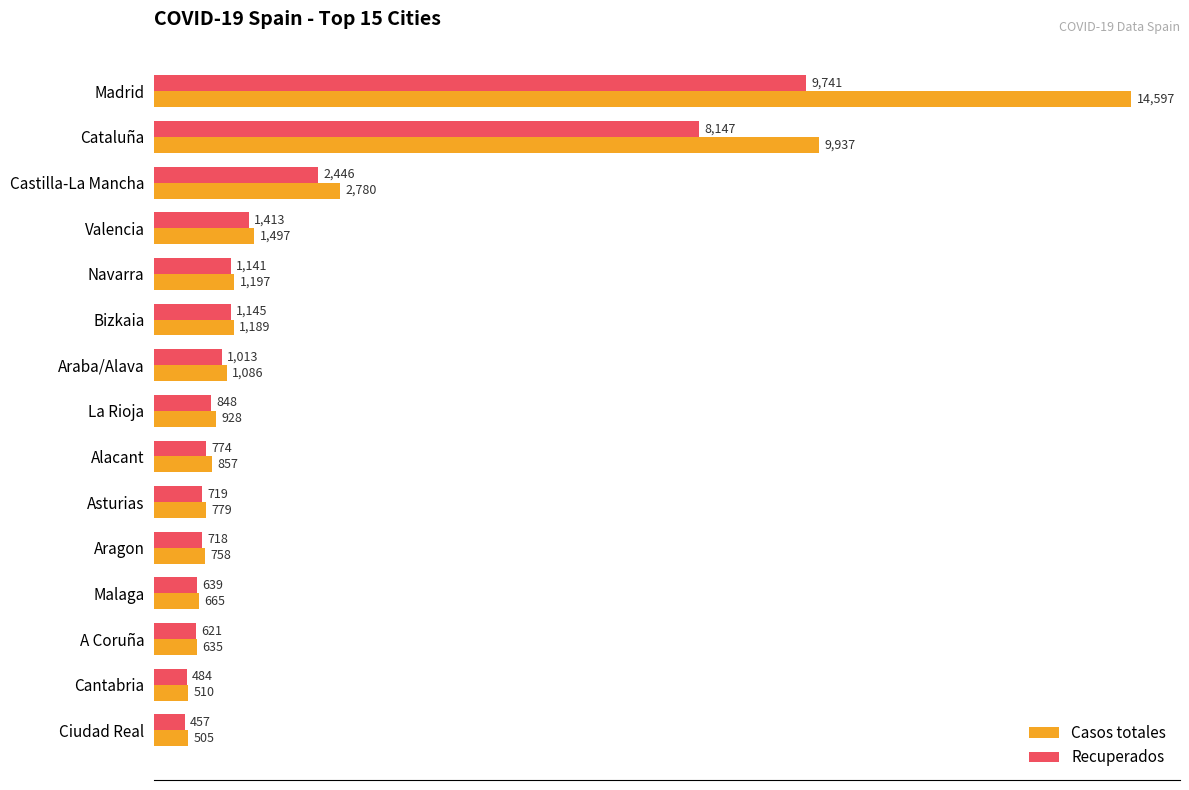

At which label is Recuperados closest to 5099?

Castilla-La Mancha